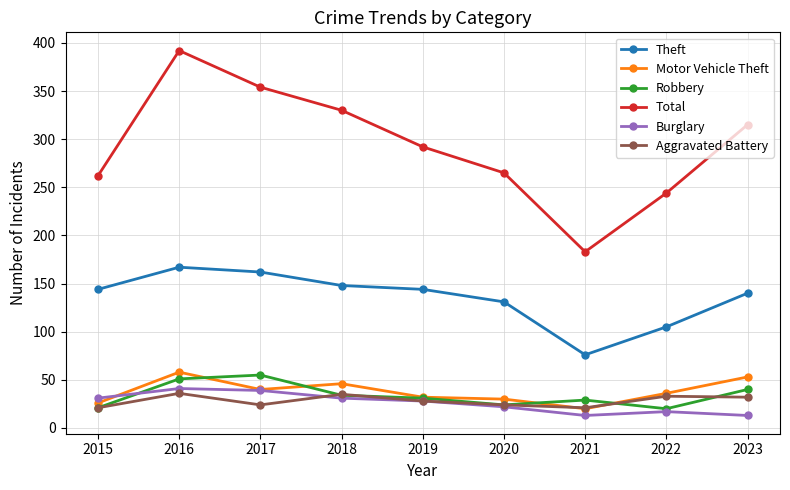

Which label corresponds to the largest value in the chart?

2016